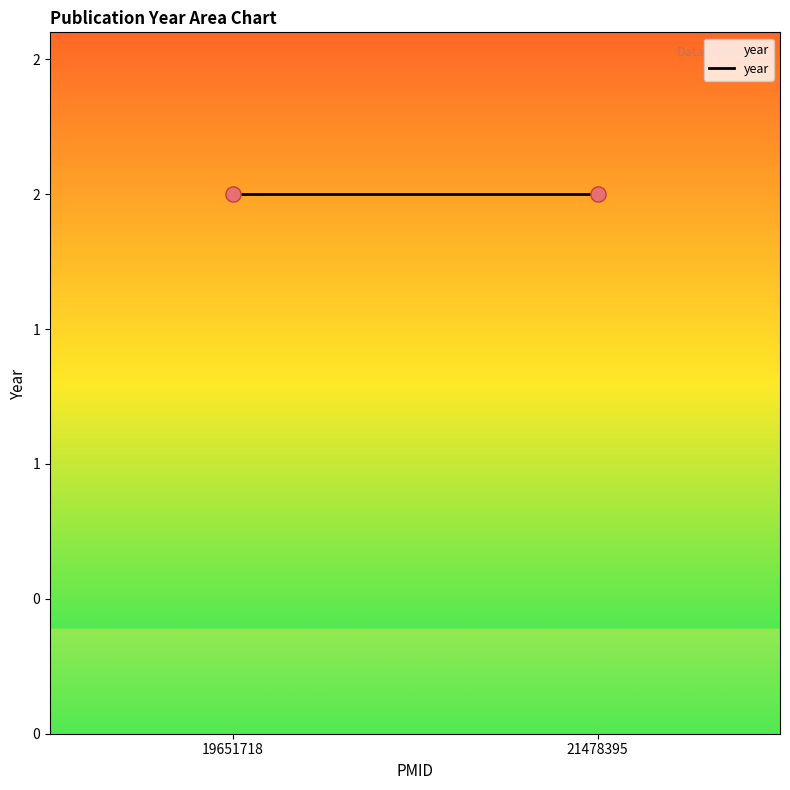

Which has a higher value, 19651718 or 21478395?

21478395